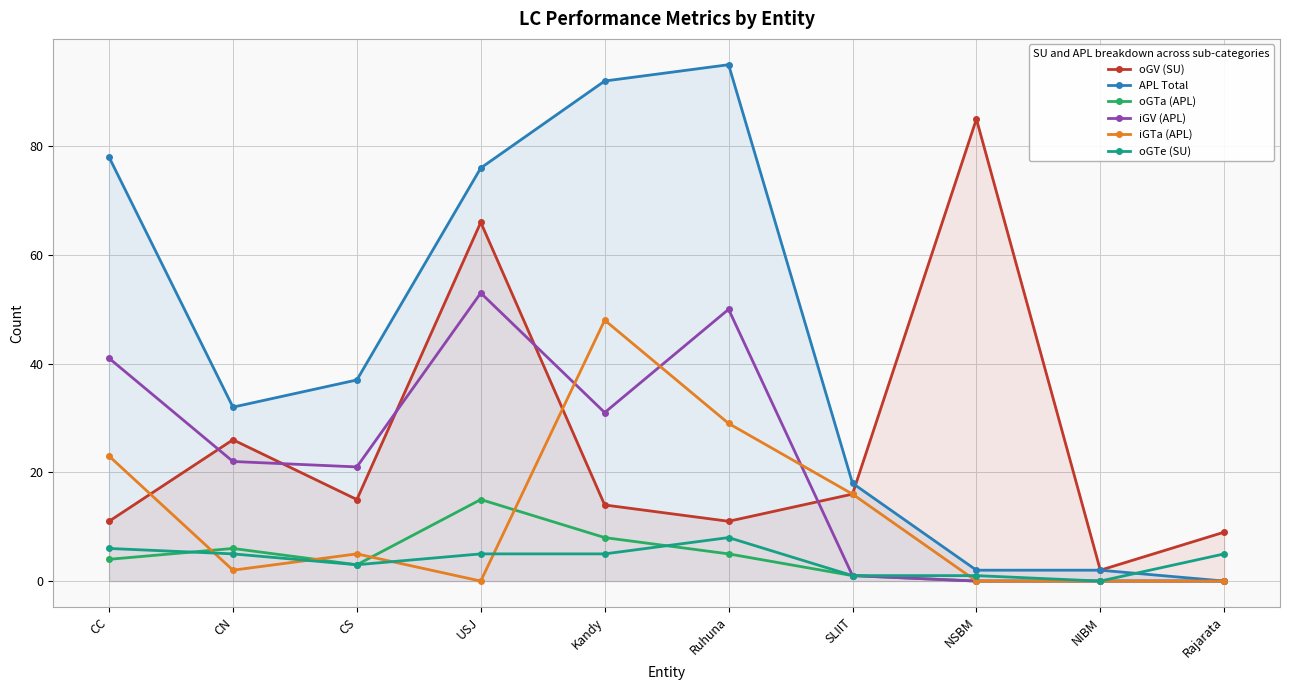

At which label does oGTe (SU) reach its peak?

Ruhuna